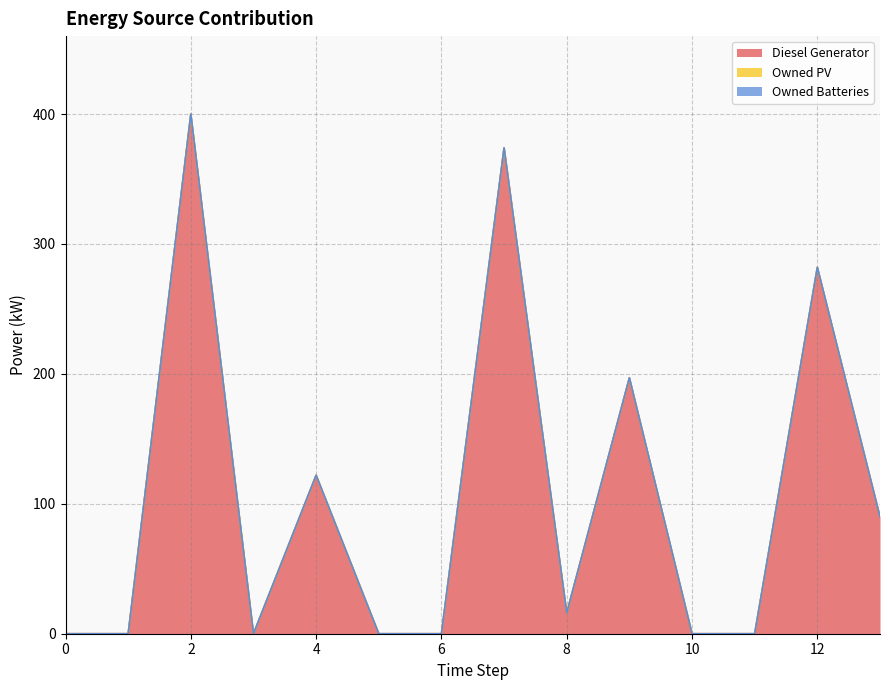

Between 3 and 8, which is larger?

8